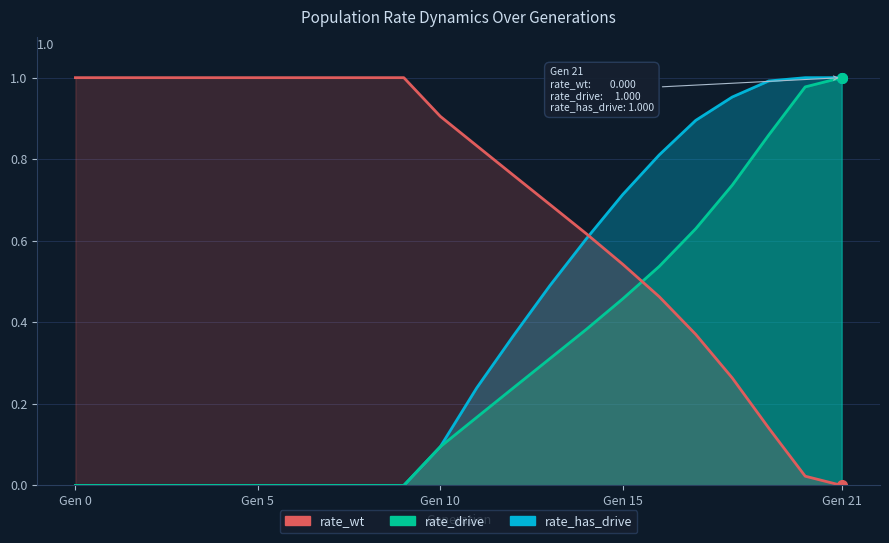

How many lines are shown in the chart?

3